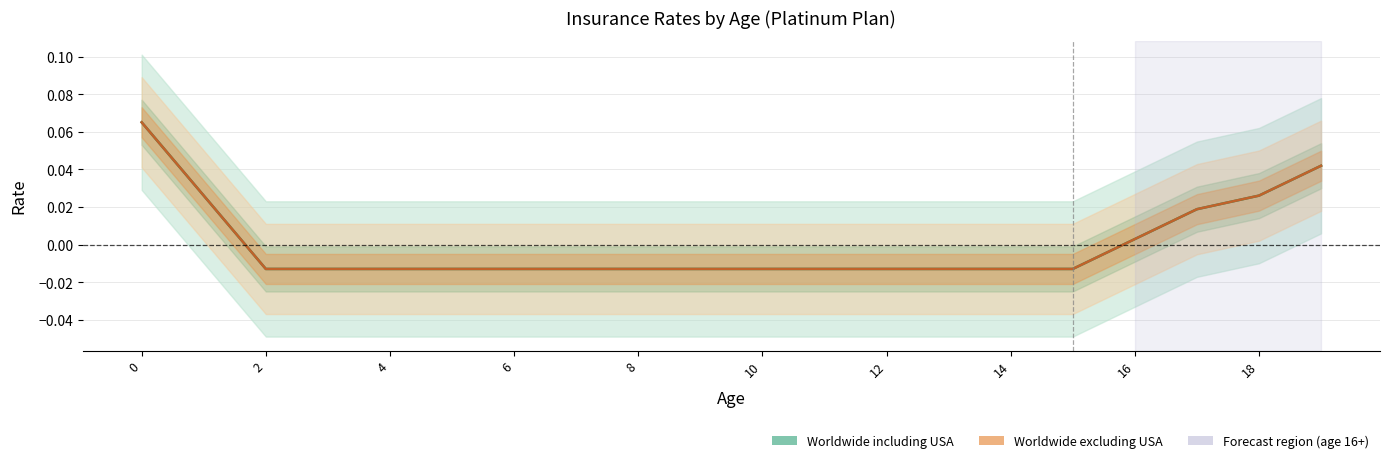

Which series has the largest total across all categories?

Worldwide excluding USA